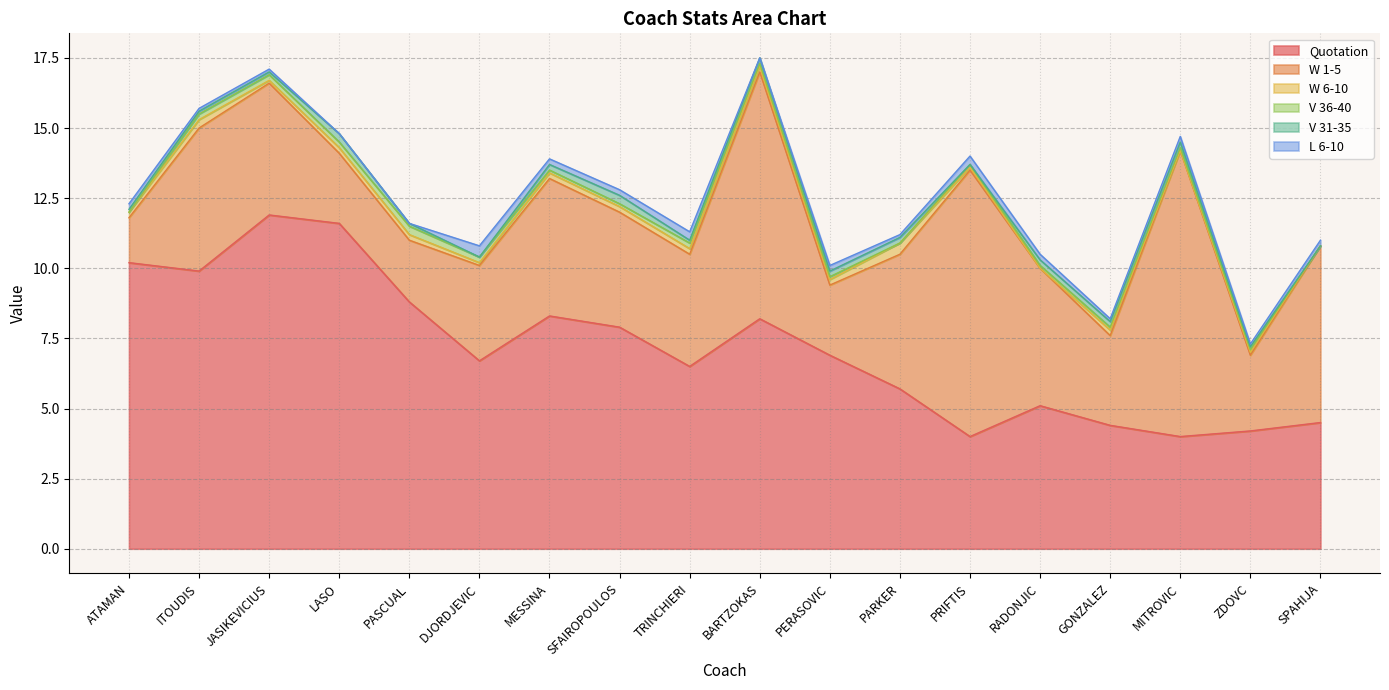

True or false: V 31-35 has a value of 0.1 at JASIKEVICIUS.

False